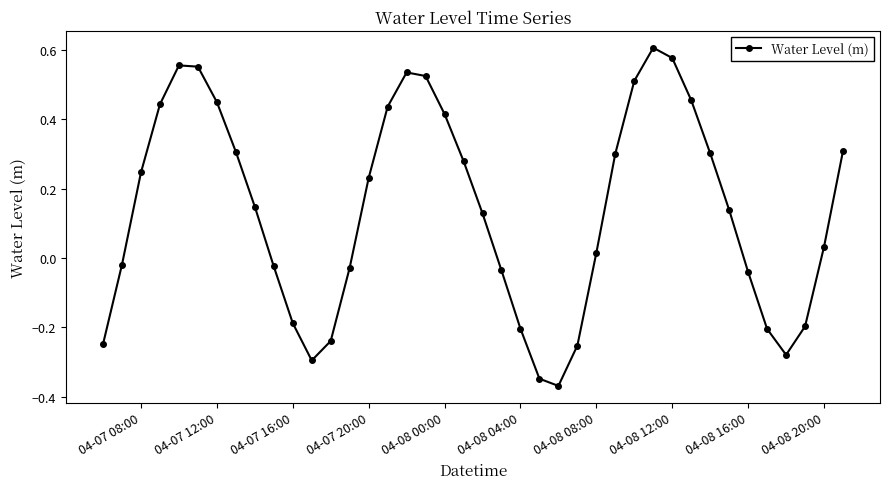

What is the difference between the maximum and minimum values?

1.0